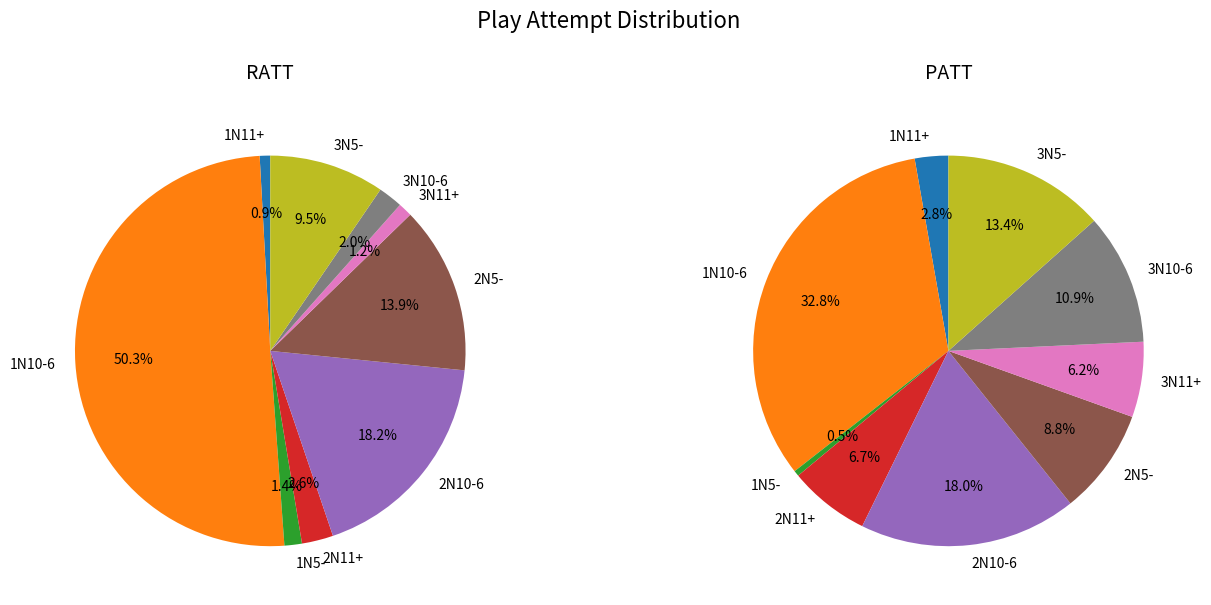

The 2N5- slice represents 16% of the pie. True or false?

False